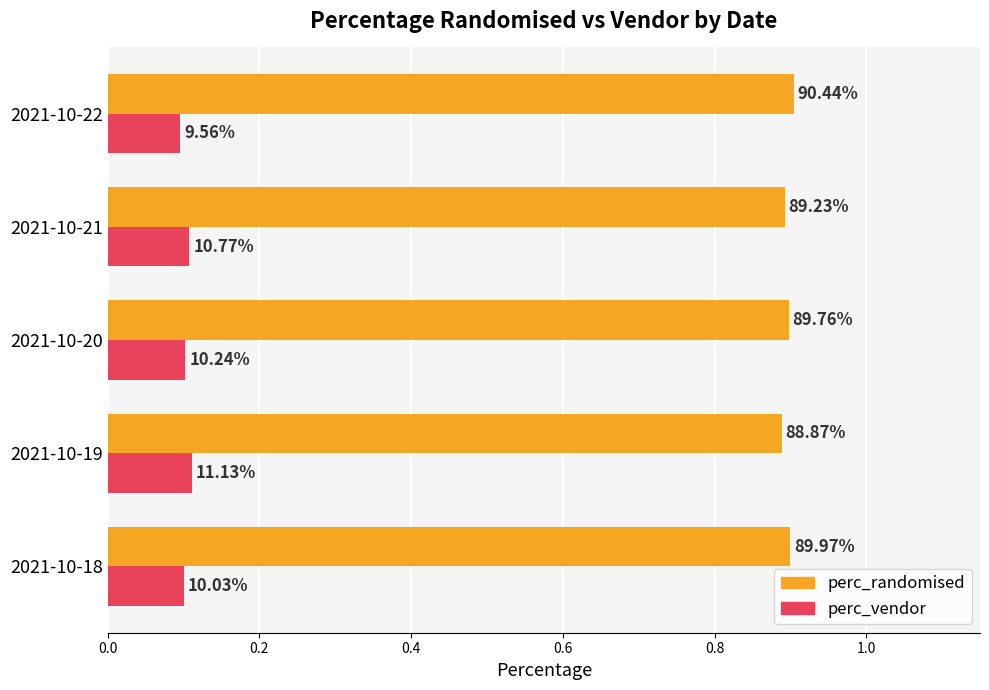

What are all the series names shown in the legend?

perc_randomised, perc_vendor